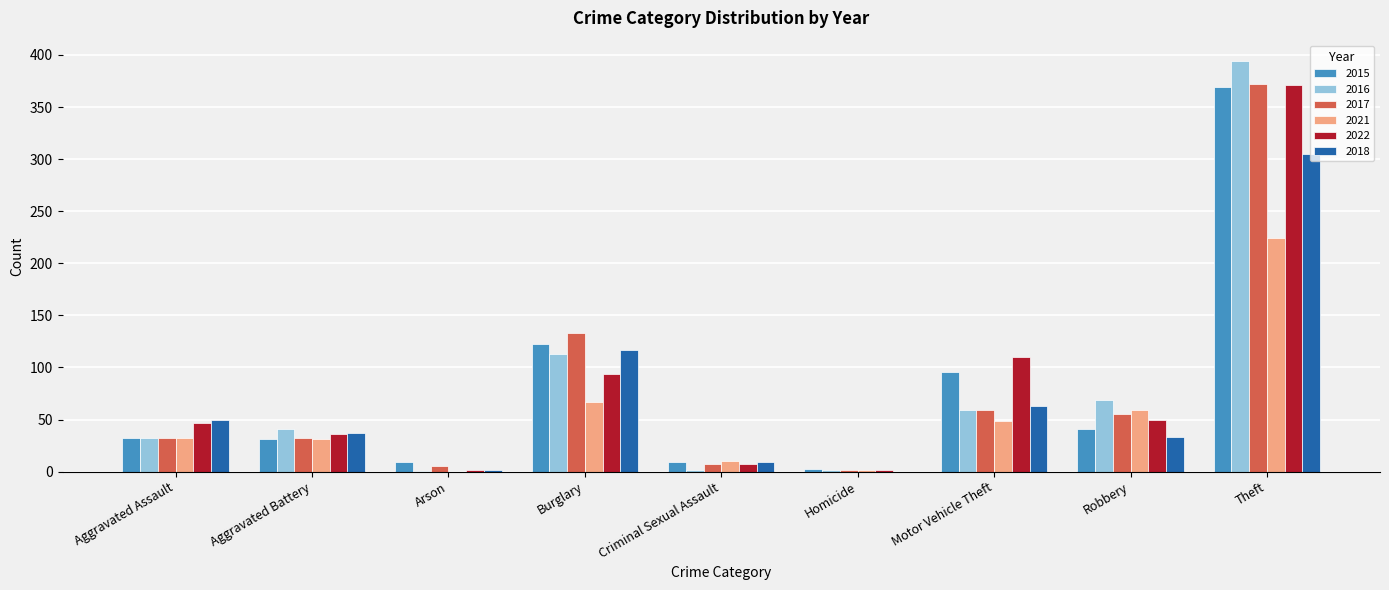

Which category has the highest value across all series?

Theft